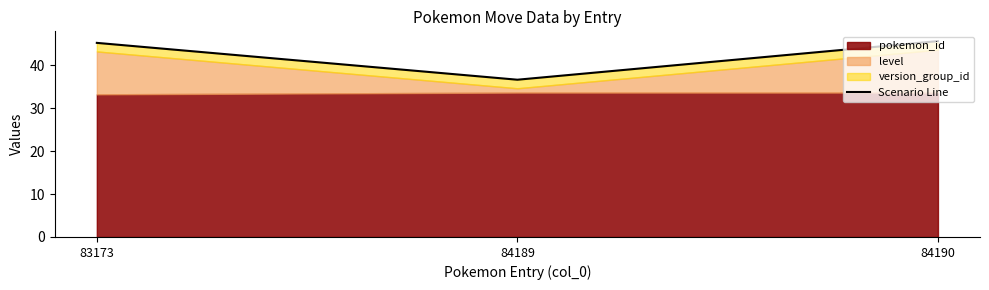

What is the difference between the maximum and minimum values?

9.0